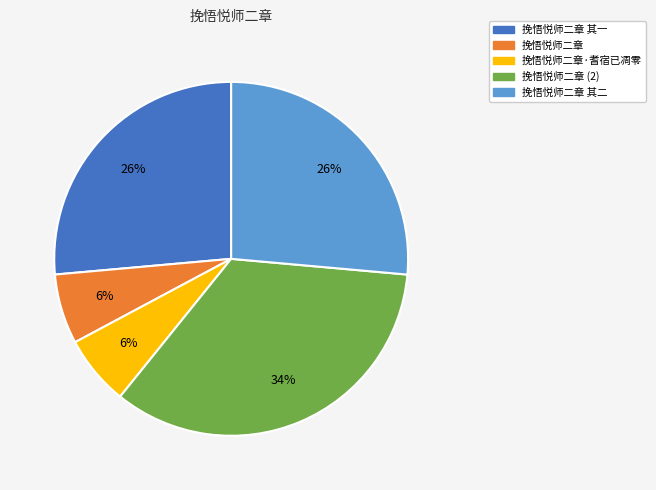

Count the number of slices in the pie.

5